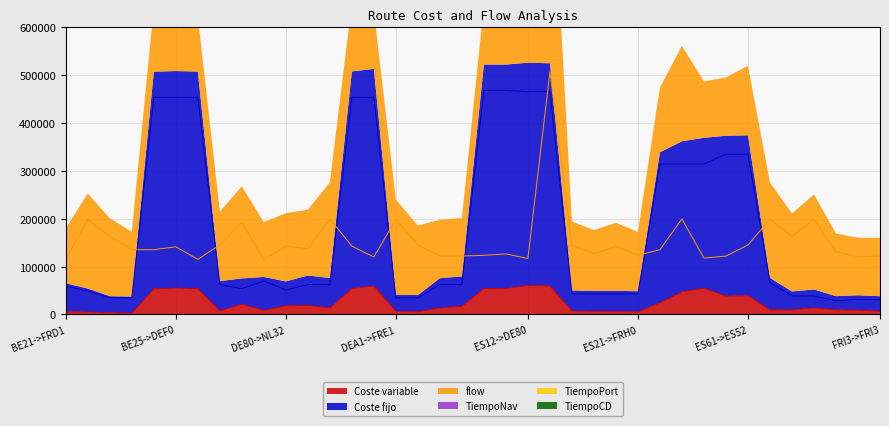

The value of Coste variable at FRI3->FRI3 is 6794.1. True or false?

True